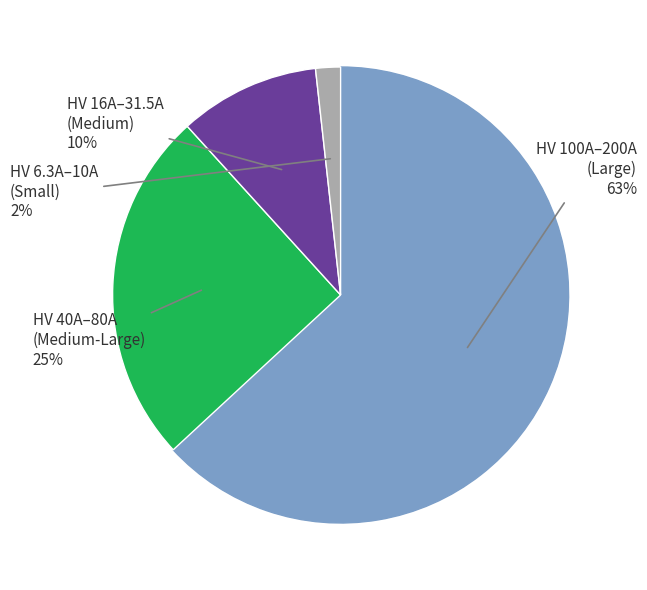

To the nearest percent, what is the difference between the largest and smallest slice percentages?

61%